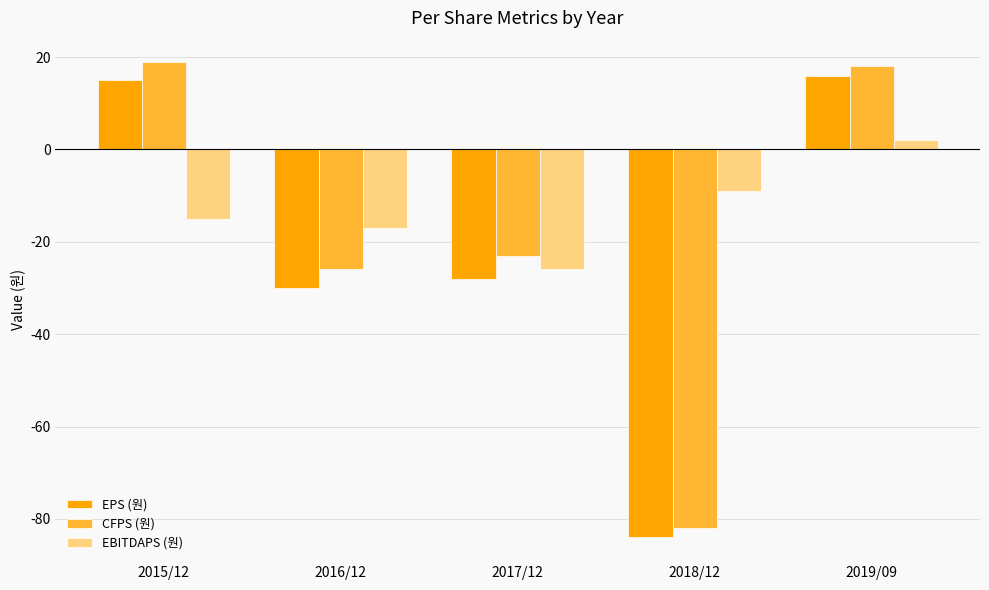

What is the value of the EPS (원) bar at the 3rd from the left?

-28